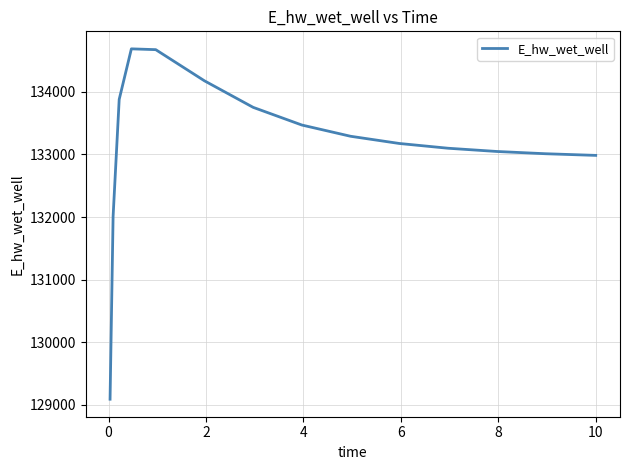

What is the greatest value displayed?

134686.4